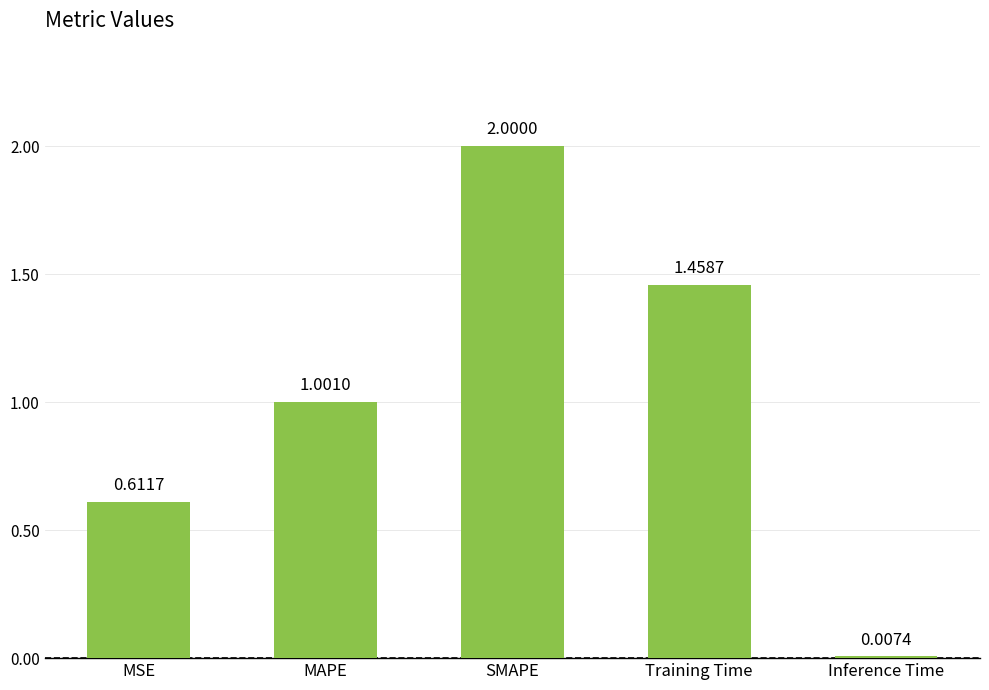

True or false: the data shows 1.2 at SMAPE.

False